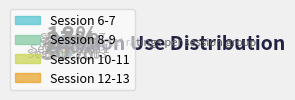

Count the number of slices in the pie.

8